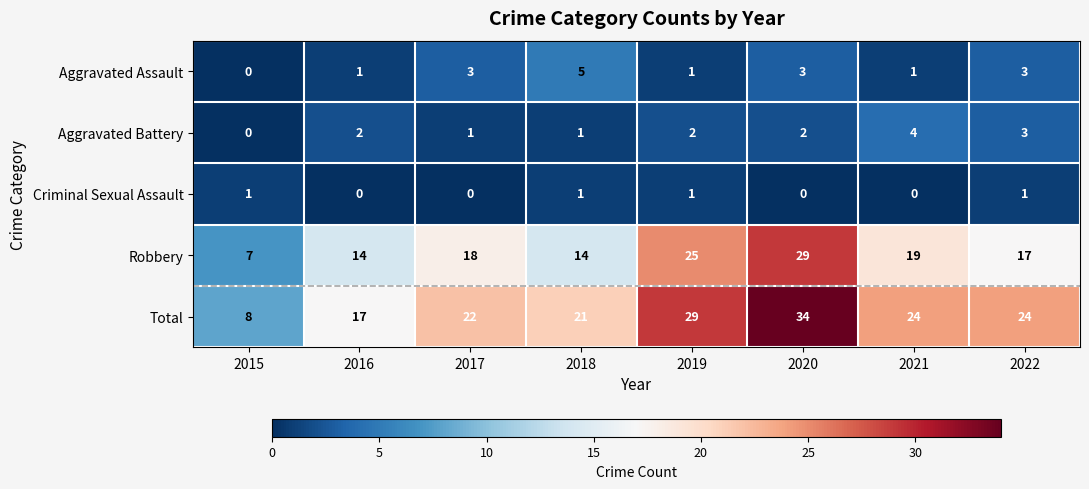

What is the difference between the maximum and minimum values in the Aggravated Battery series?

4